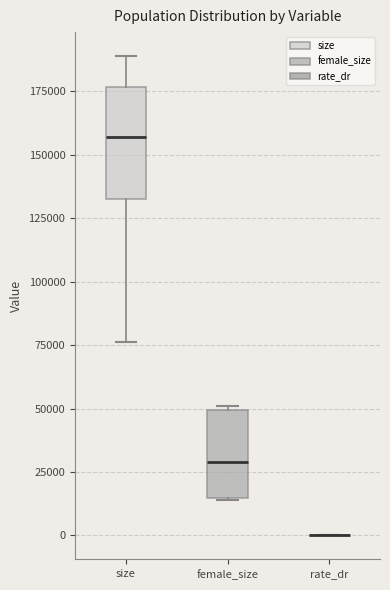

Which box is the tallest, from its lower edge to its upper edge?

size